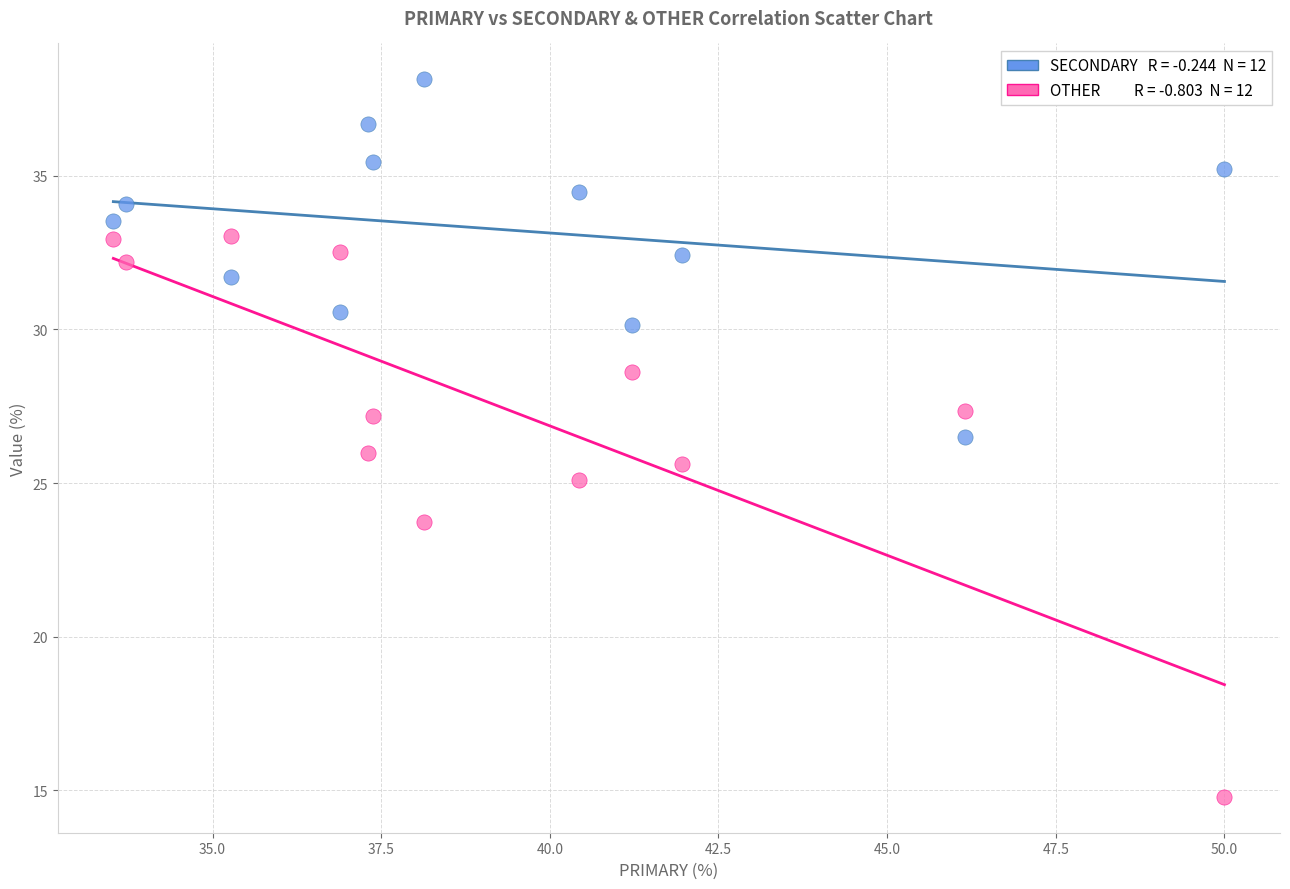

Across all data points, what is the range of X values (max minus min)?

16.5